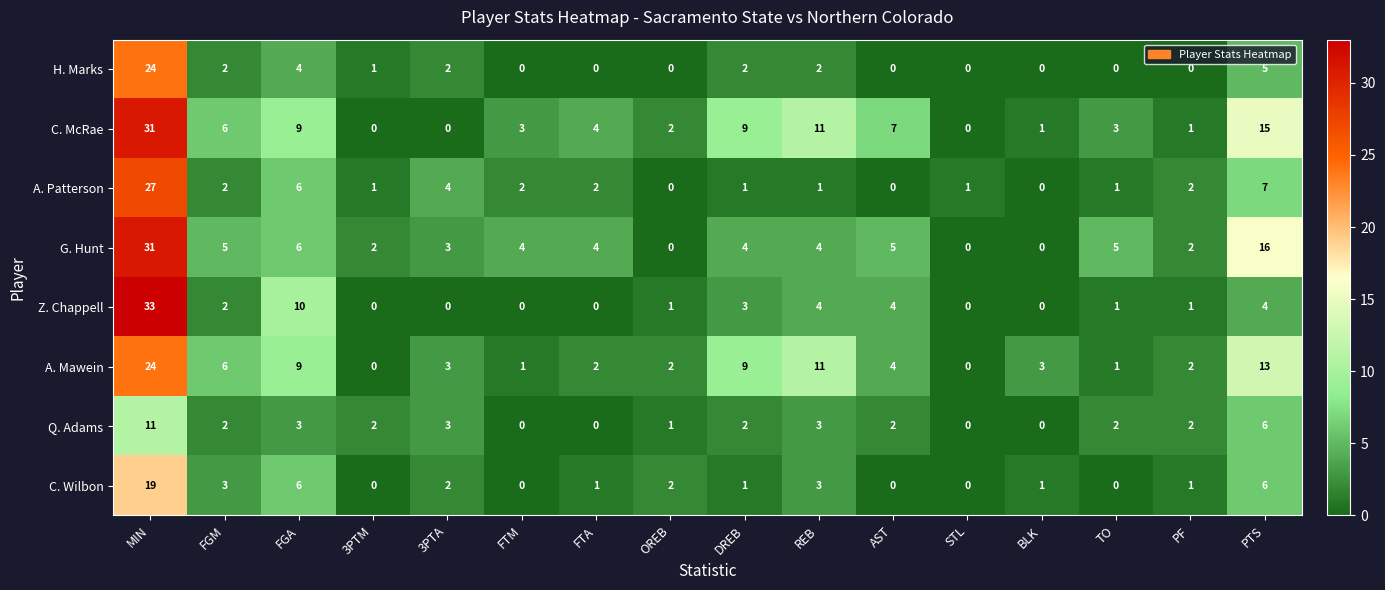

What is the sum of the A. Mawein values at PTS and DREB?

22